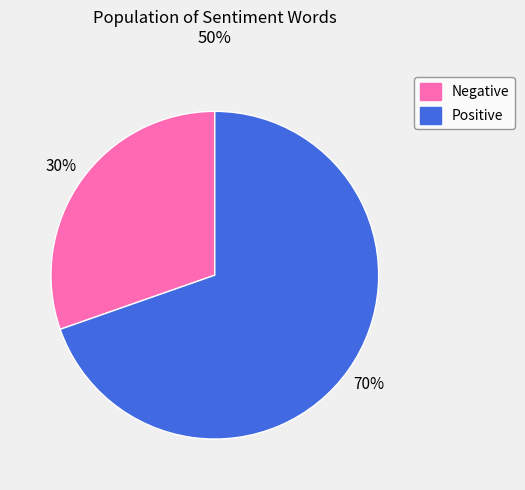

Does any single category account for the majority?

Yes